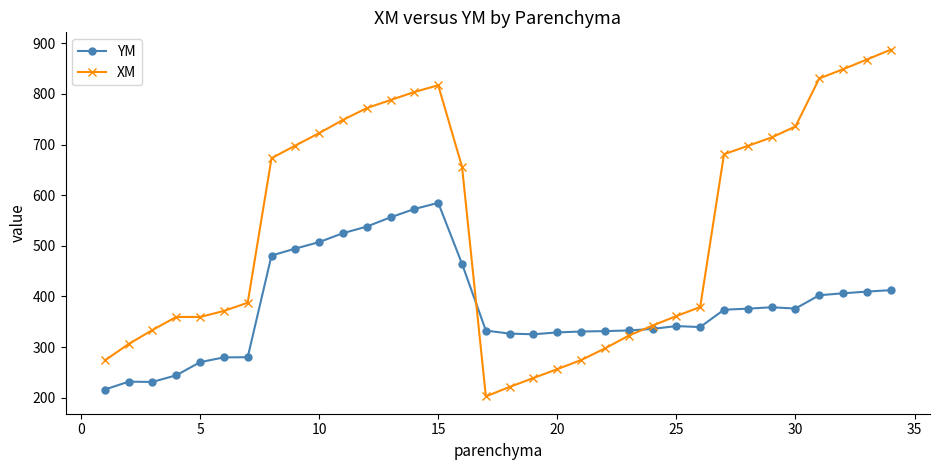

Which series has the largest total across all categories?

XM